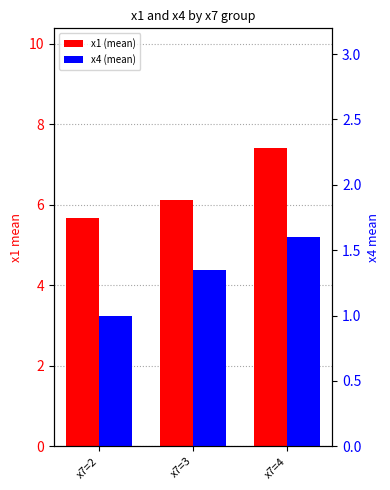

At which category is the sum across all series the highest?

x7=4